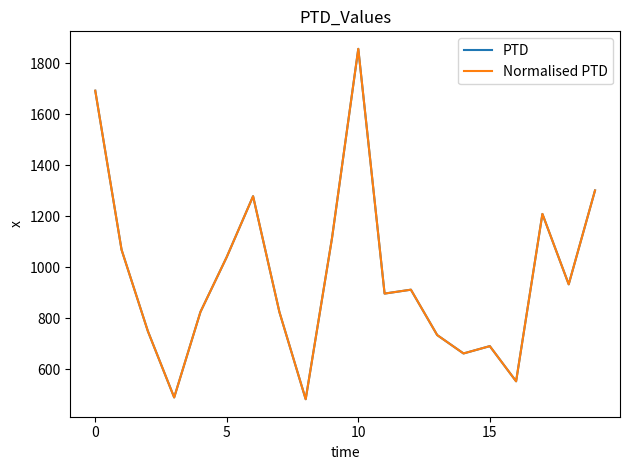

Does the chart display data point markers on the line(s)?

No